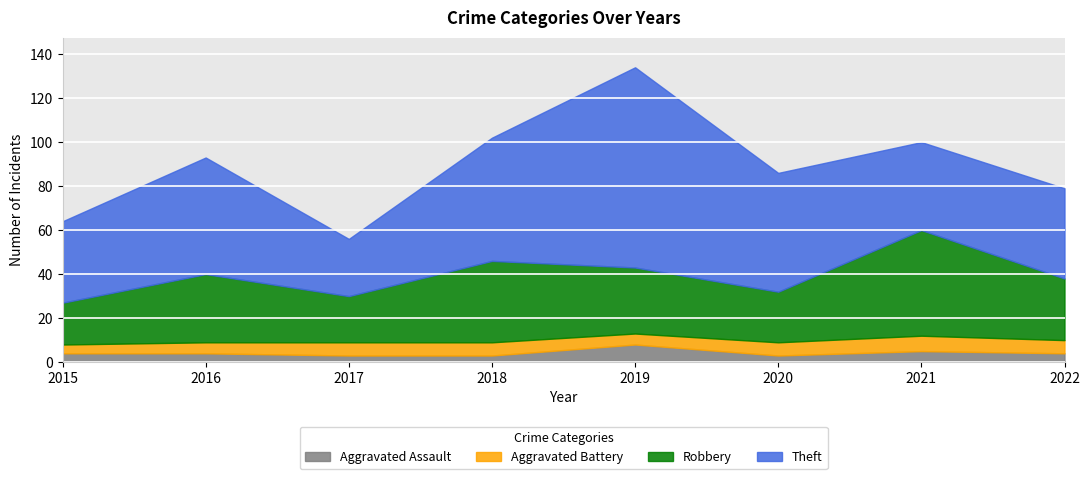

The Aggravated Battery series shows 4 at 2017. True or false?

False